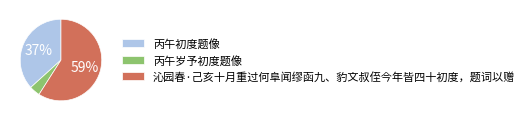

To the nearest percent, what portion does 沁园春·己亥十月重过何阜闻缪函九、豹文叔侄今年皆四十初度，题词以赠 represent?

59%